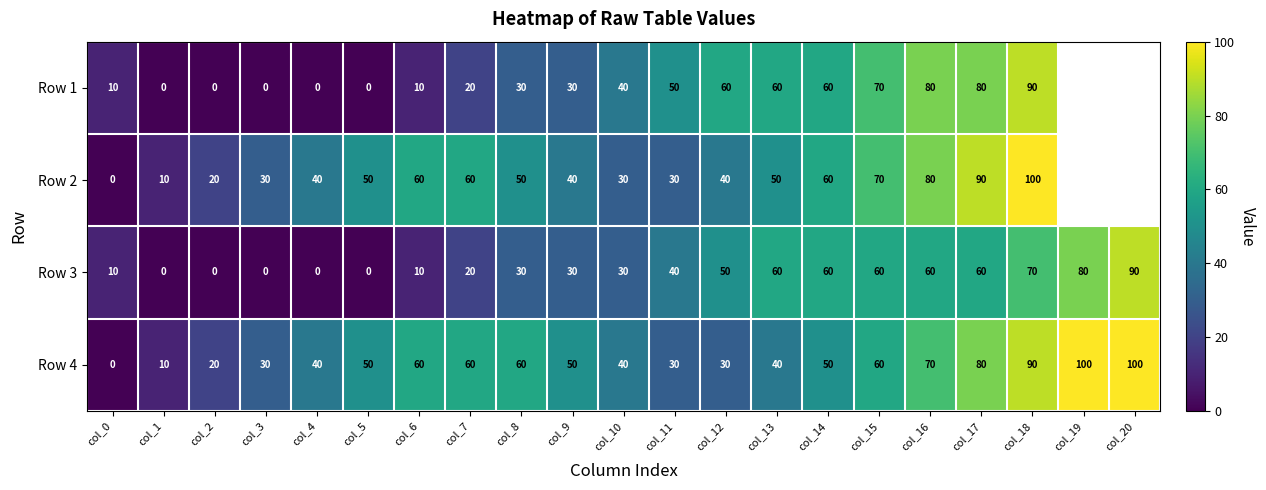

What is the spread (max minus min) of values at col_16?

20